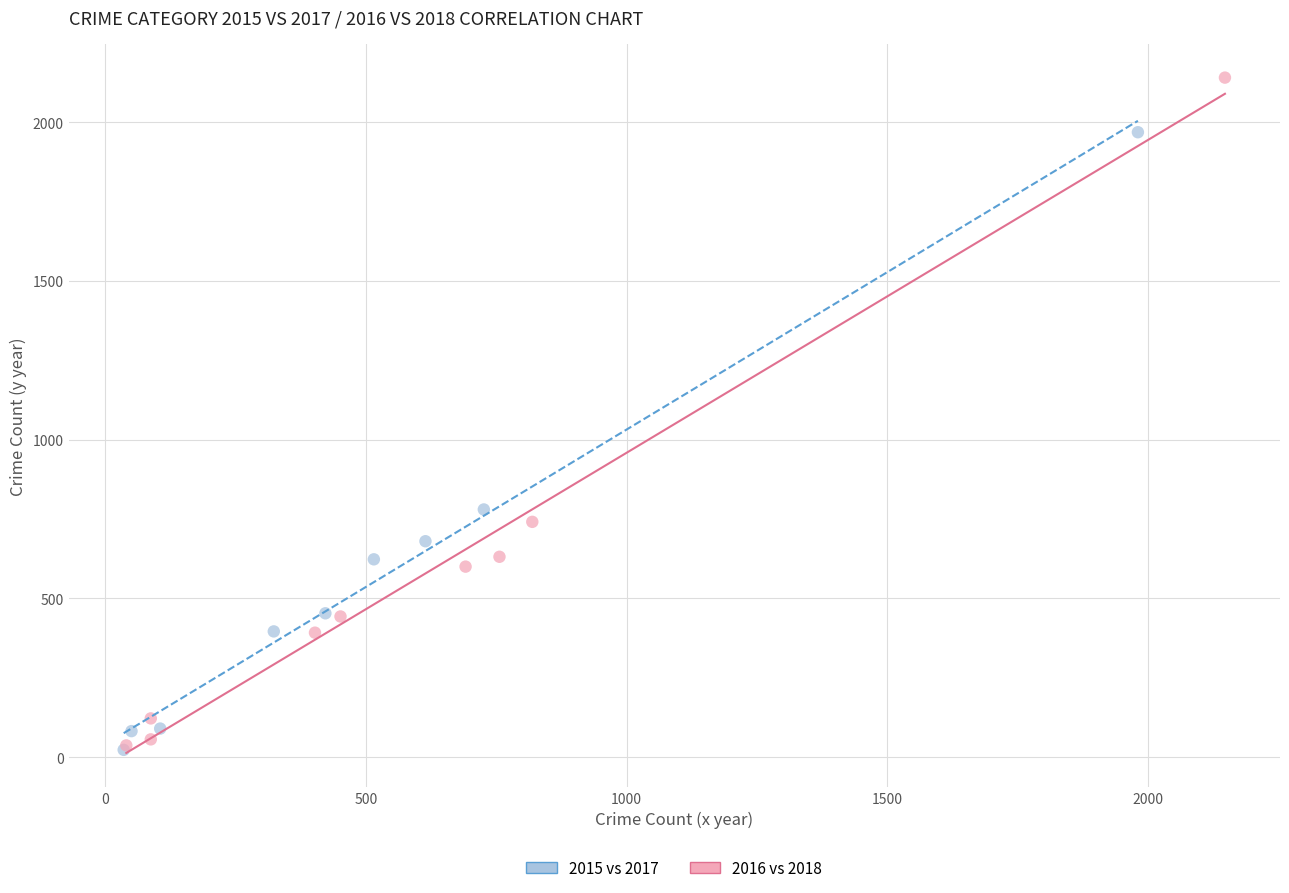

Which series has the widest spread of Y values?

2016 vs 2018